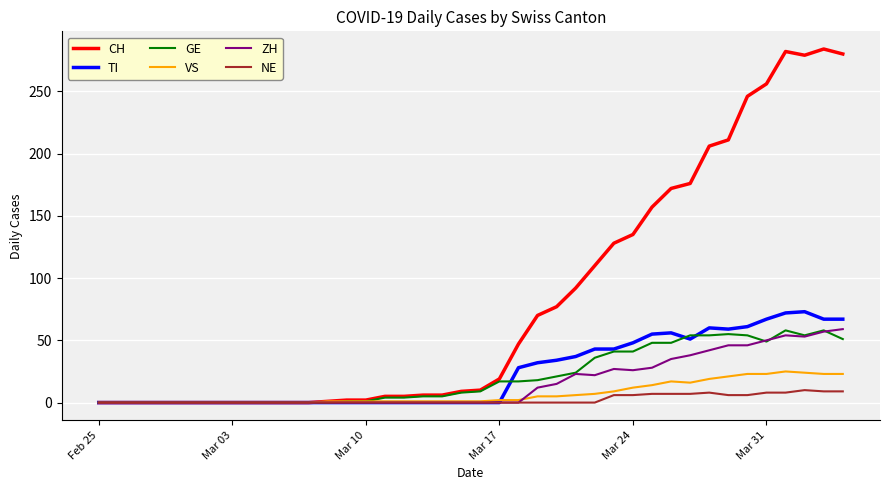

What is the highest value of the CH series?

284